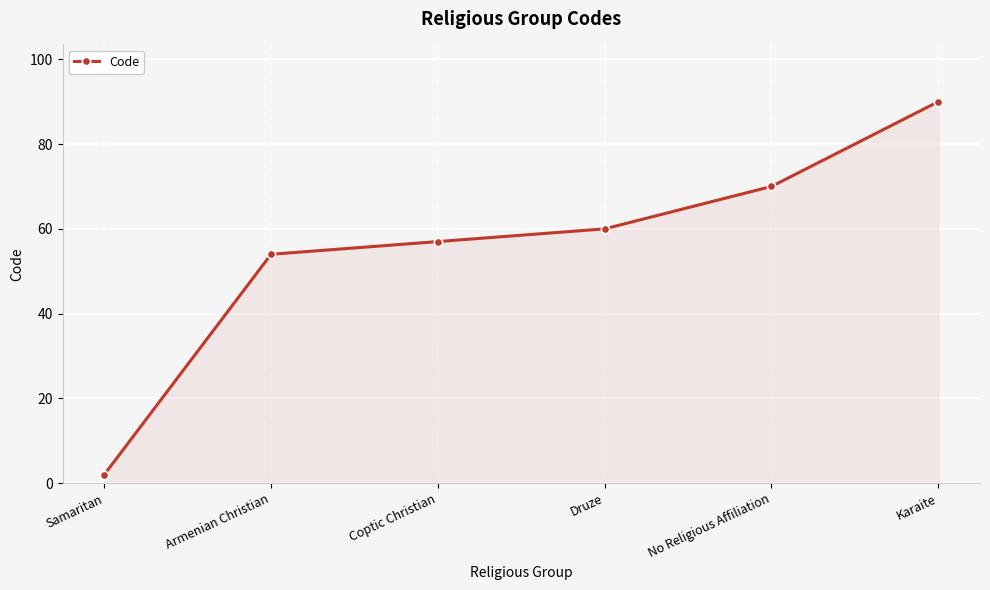

How many lines are shown in the chart?

1